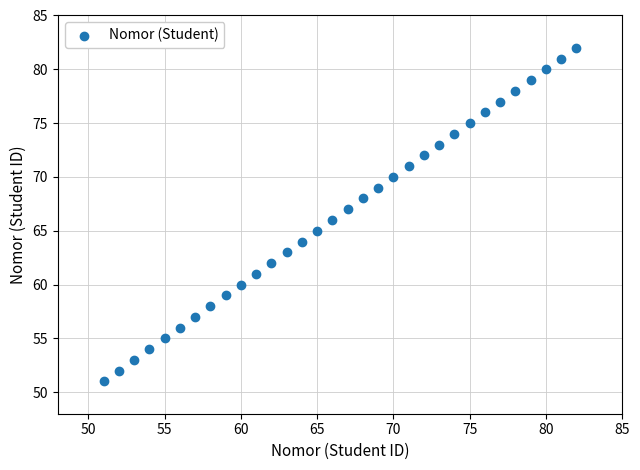

What is the range of X values (max minus min)?

31